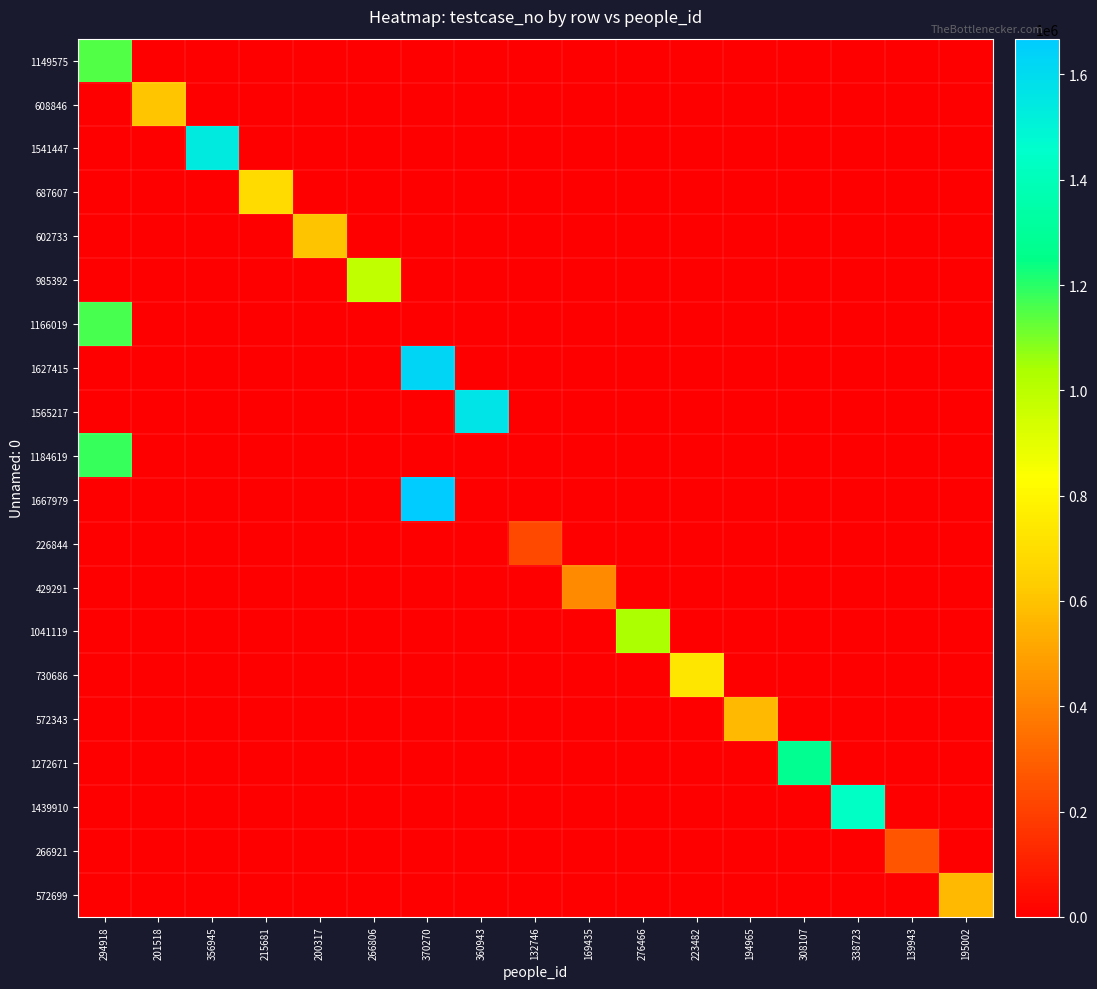

How many distinct data groups are displayed?

20